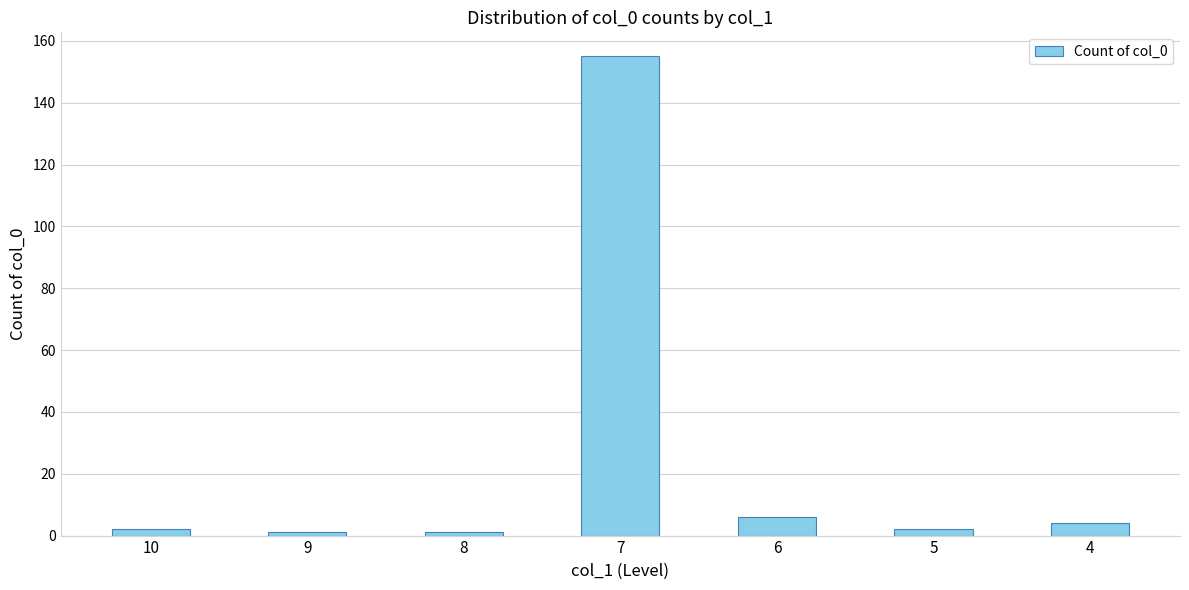

Are the bars horizontal?

No